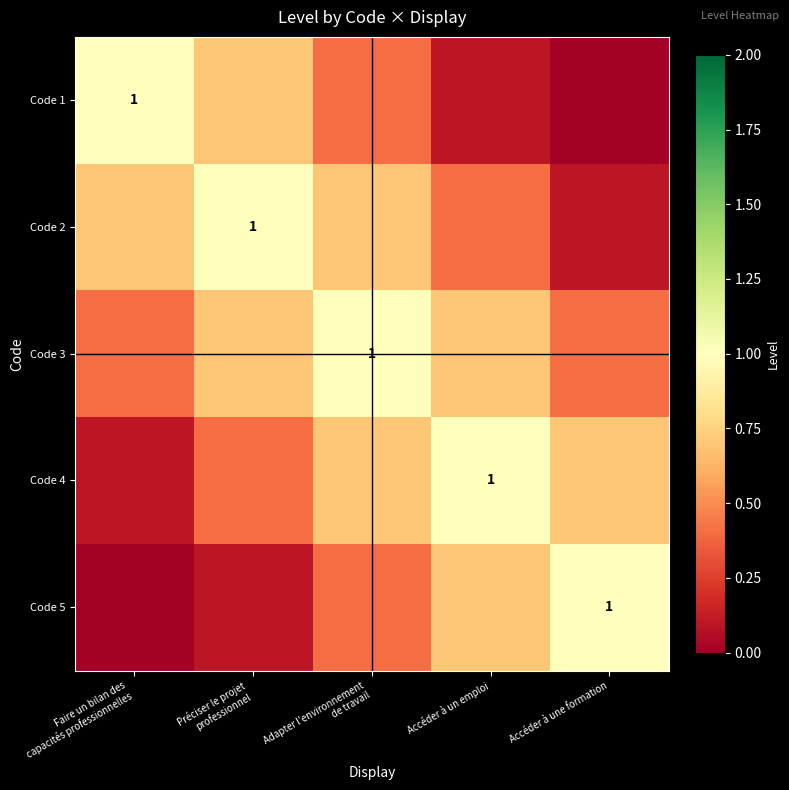

Is the value of Code 1 at Préciser le projet professionnel greater than the value of Code 2 at Adapter l’environnement de travail?

No